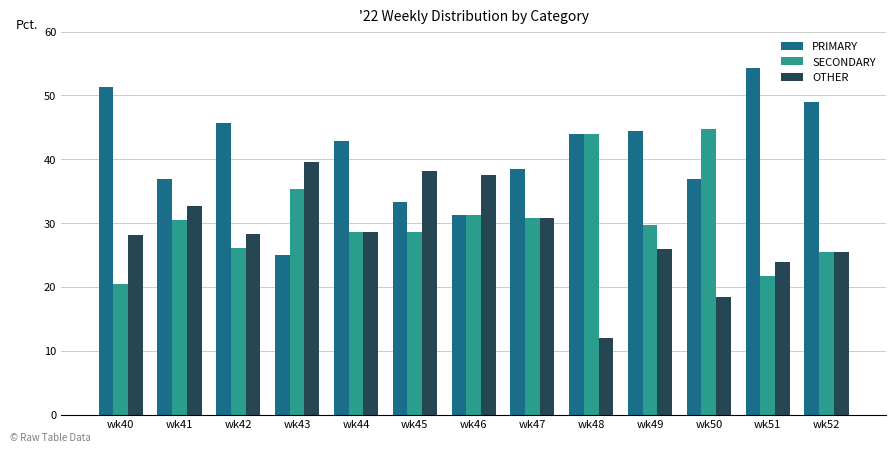

How many values in the SECONDARY series are below 29?

6